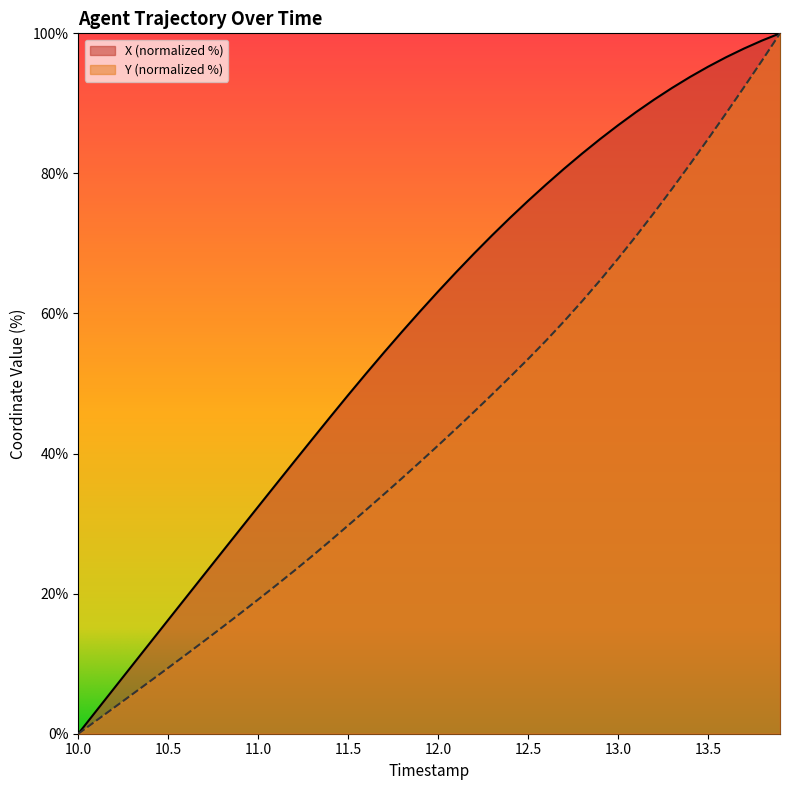

What is the total value across all series at 12.8?

144.6